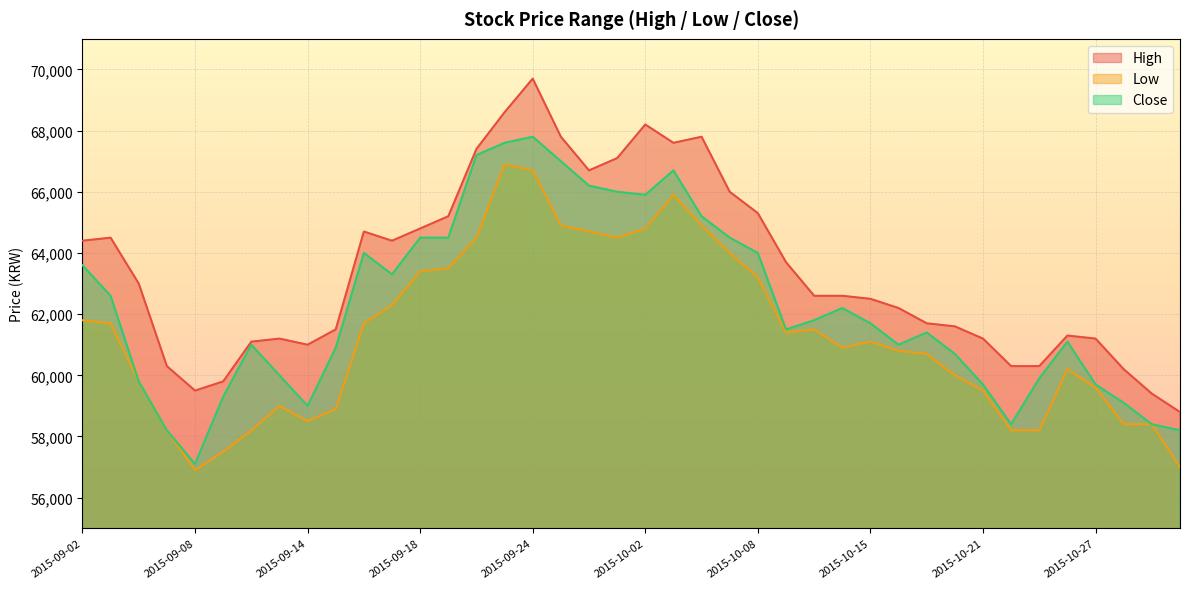

Reading left to right, list all the values displayed in this chart.

High: 64400	64500	63000	60300	59500	59800	61100	61200	61000	61500	64700	64400	64800	65200	67400	68600	69700	67800	66700	67100	68200	67600	67800	66000	65300	63700	62600	62600	62500	62200	61700	61600	61200	60300	60300	61300	61200	60200	59400	58800
Low: 61800	61700	59800	58200	56900	57500	58200	59000	58500	58900	61700	62300	63400	63500	64500	66900	66700	64900	64700	64500	64800	65900	64900	64000	63200	61400	61500	60900	61100	60800	60700	60000	59500	58200	58200	60200	59600	58400	58400	57000
Close: 63600	62600	59800	58200	57100	59300	61000	60000	59000	60900	64000	63300	64500	64500	67200	67600	67800	67000	66200	66000	65900	66700	65200	64500	64000	61500	61800	62200	61700	61000	61400	60700	59700	58400	59900	61100	59700	59100	58400	58200